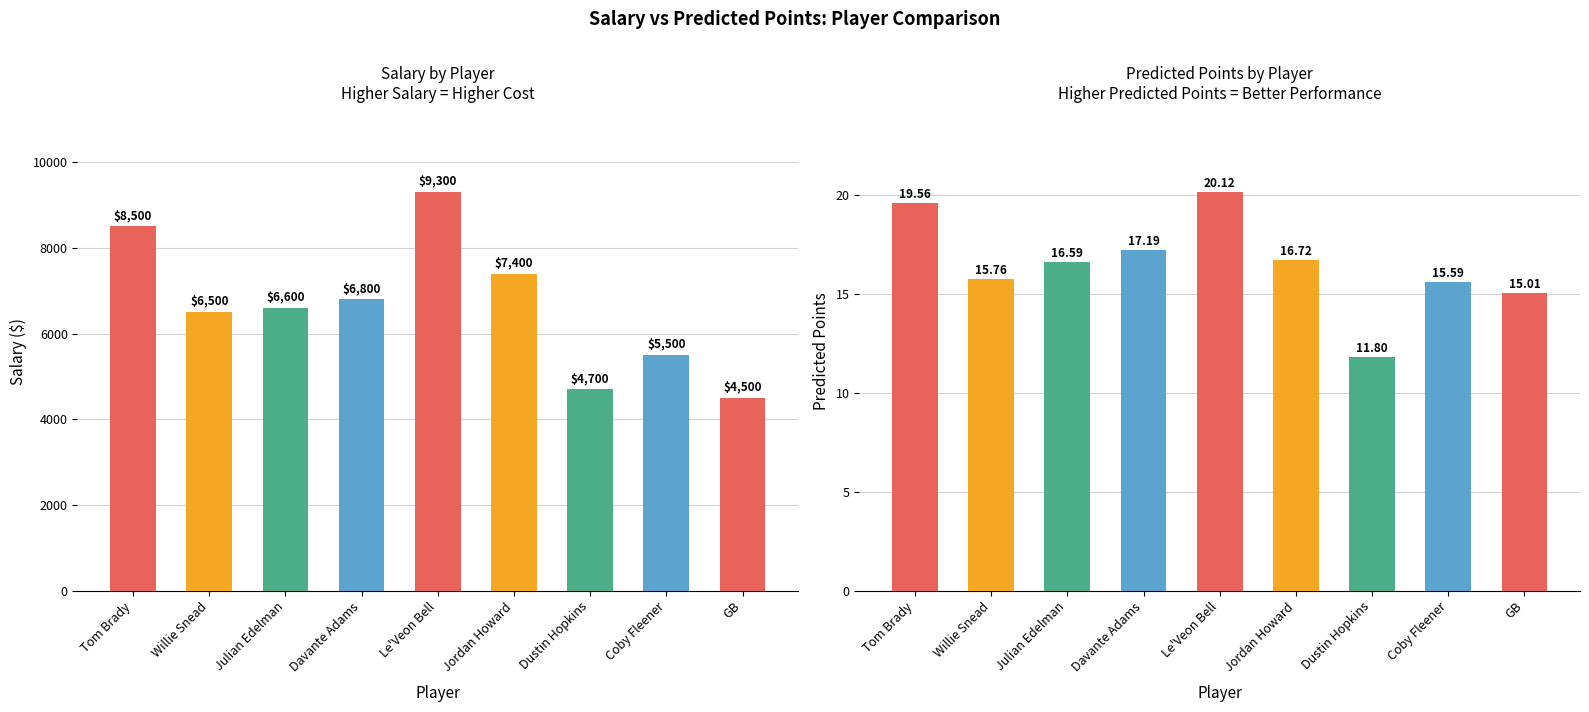

Is it true that Predicted Points equals 15.6 at Coby Fleener?

True